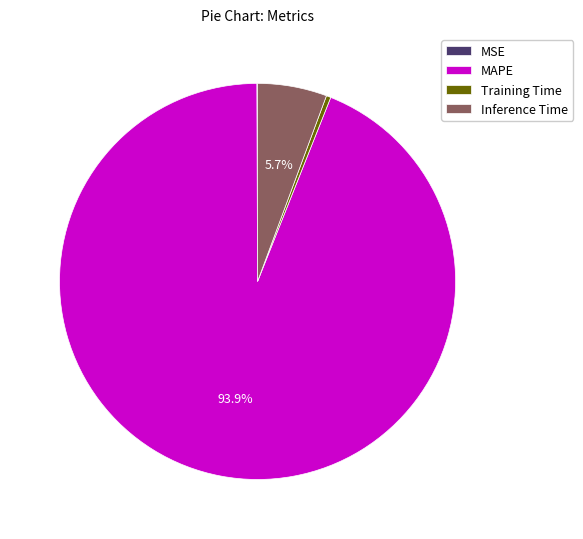

Is Inference Time the majority of the pie?

No